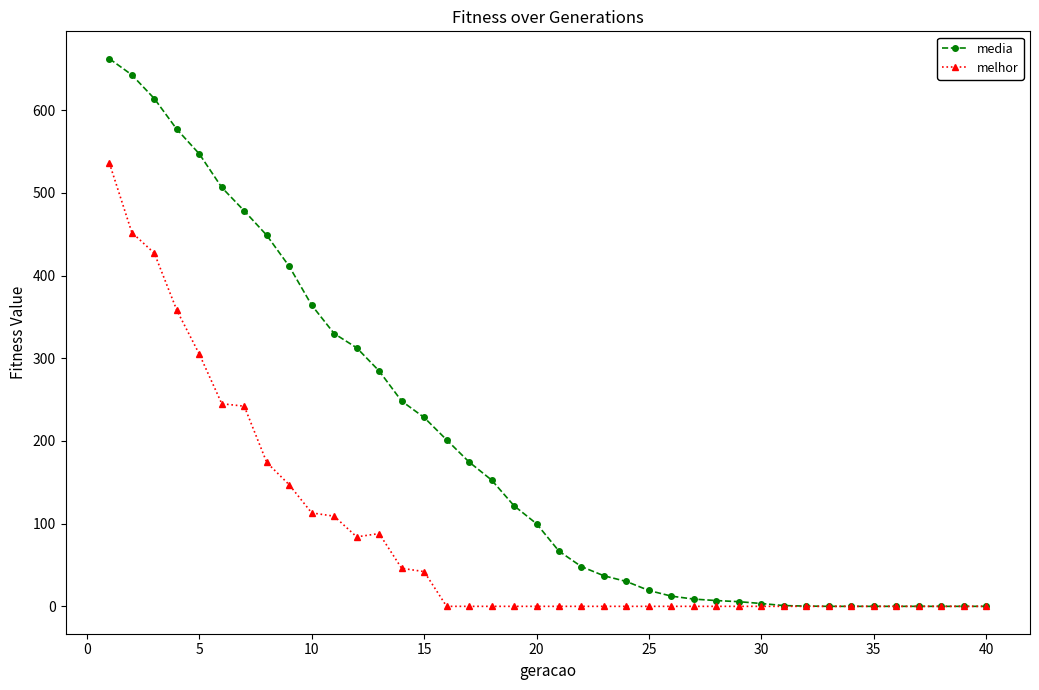

Which series has the largest range (max minus min)?

media